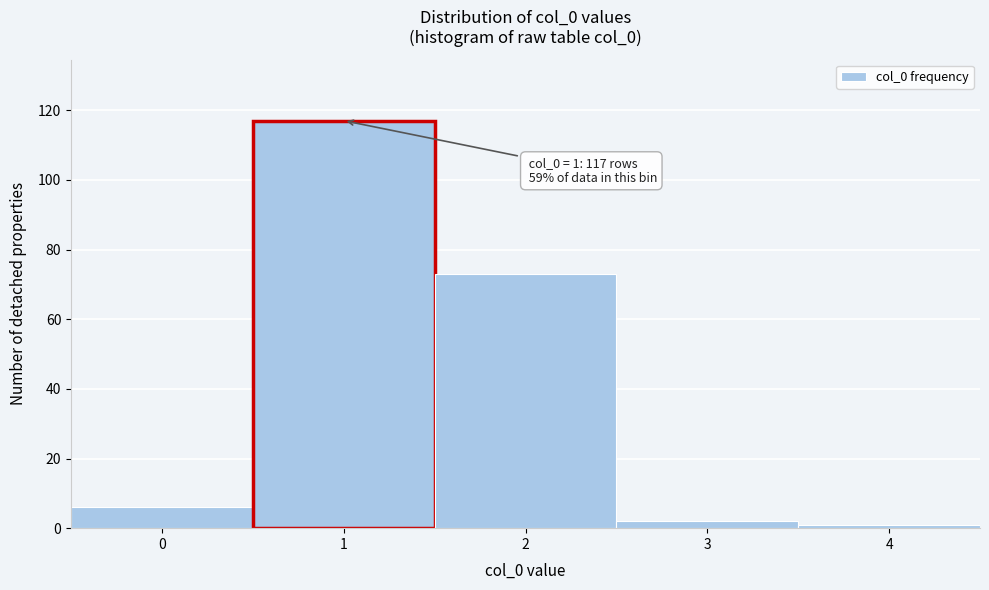

Reading right to left, what are all the values shown in this chart?

1	2	73	117	6